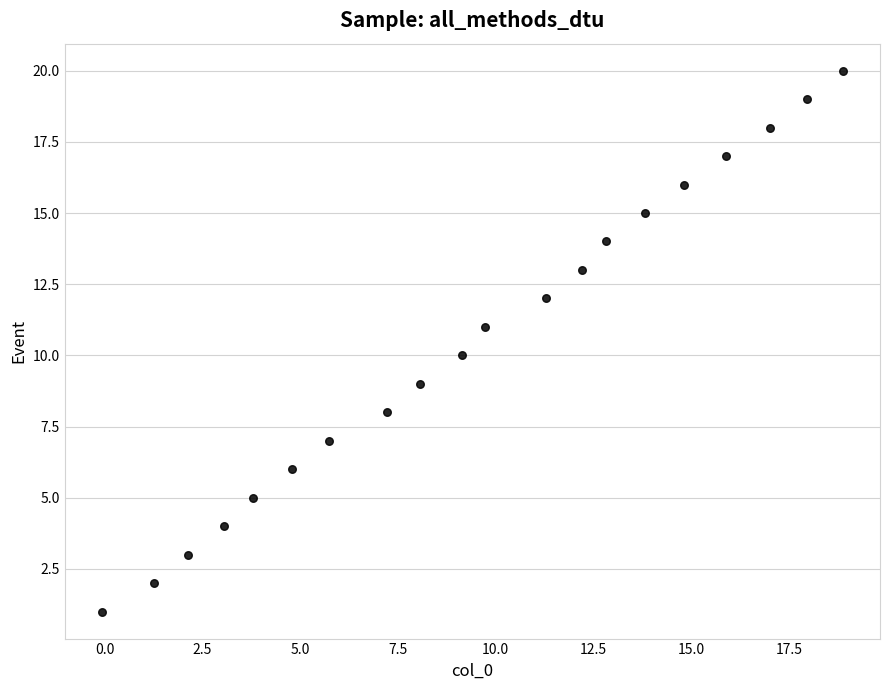

What is the range of Y values (max minus min)?

19